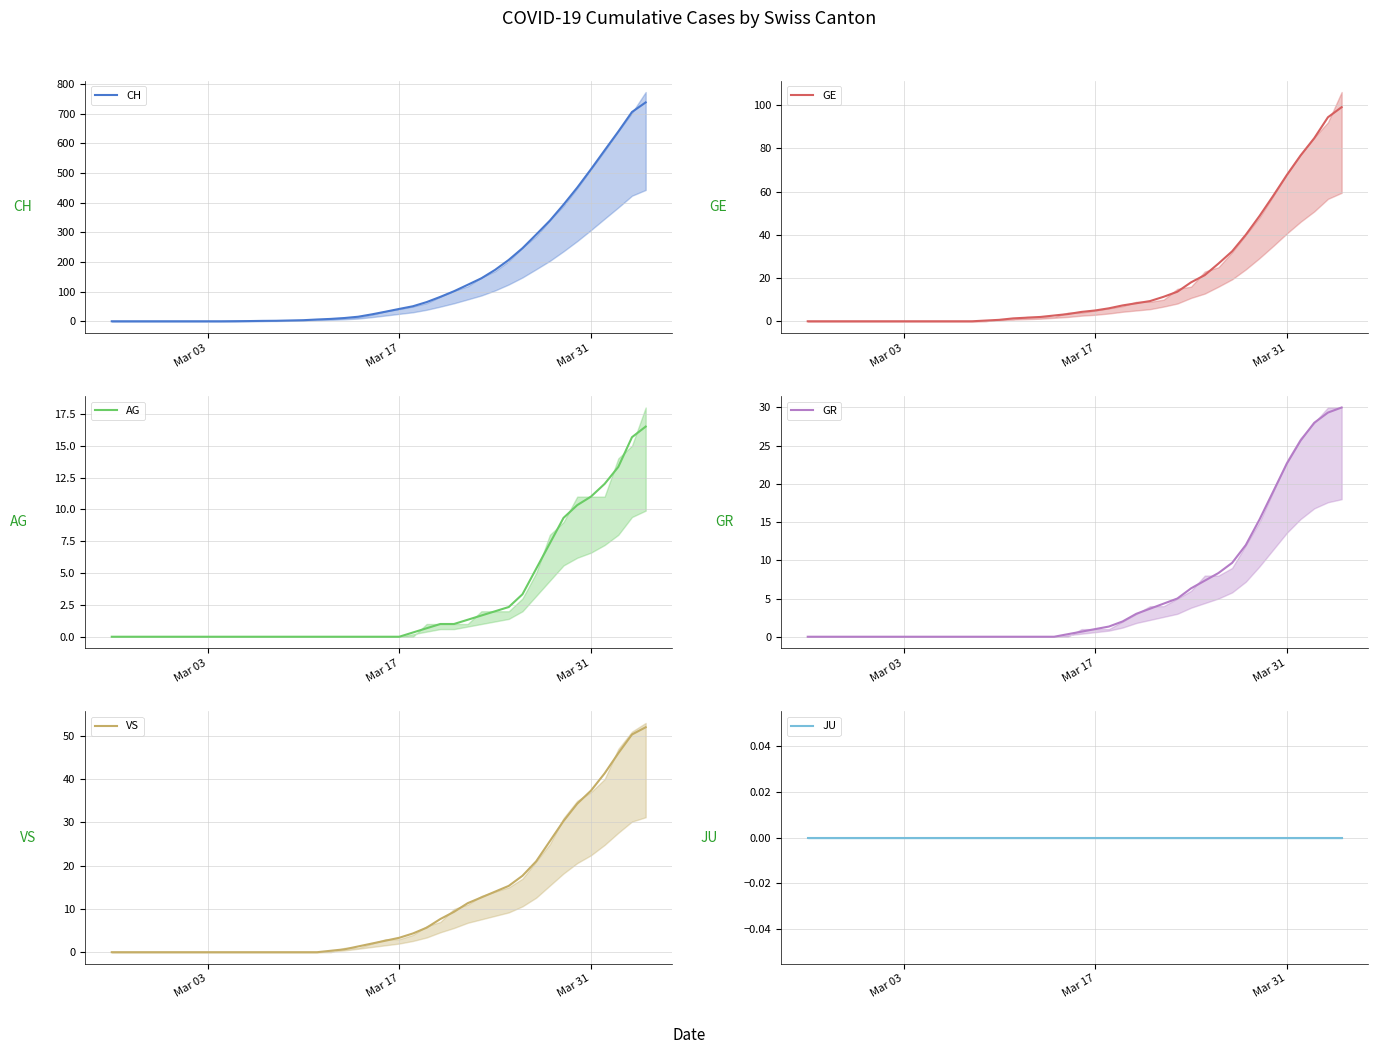

True or false: AG has a value of 16.6 at Mar 31.

False